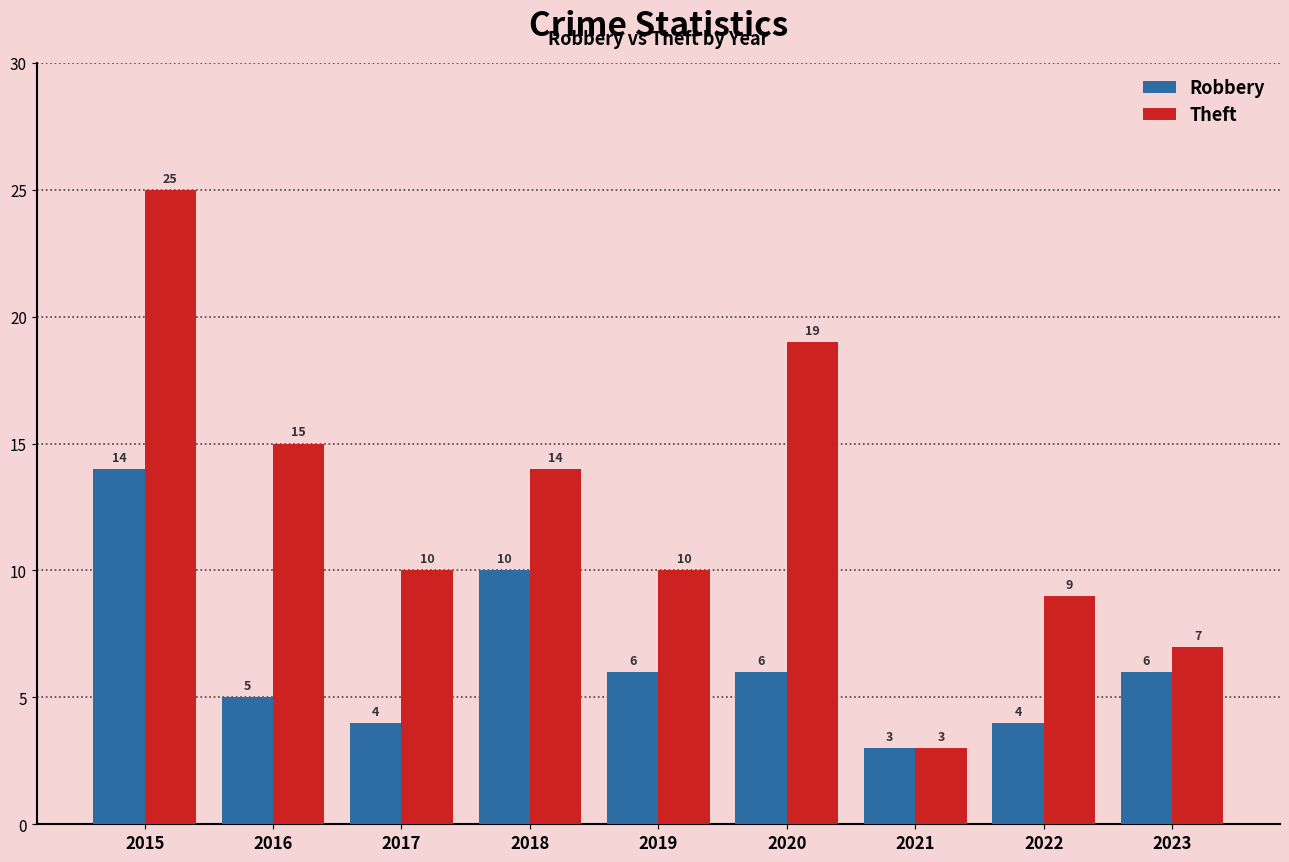

Rank the series at 2022 from highest to lowest value.

Theft, Robbery